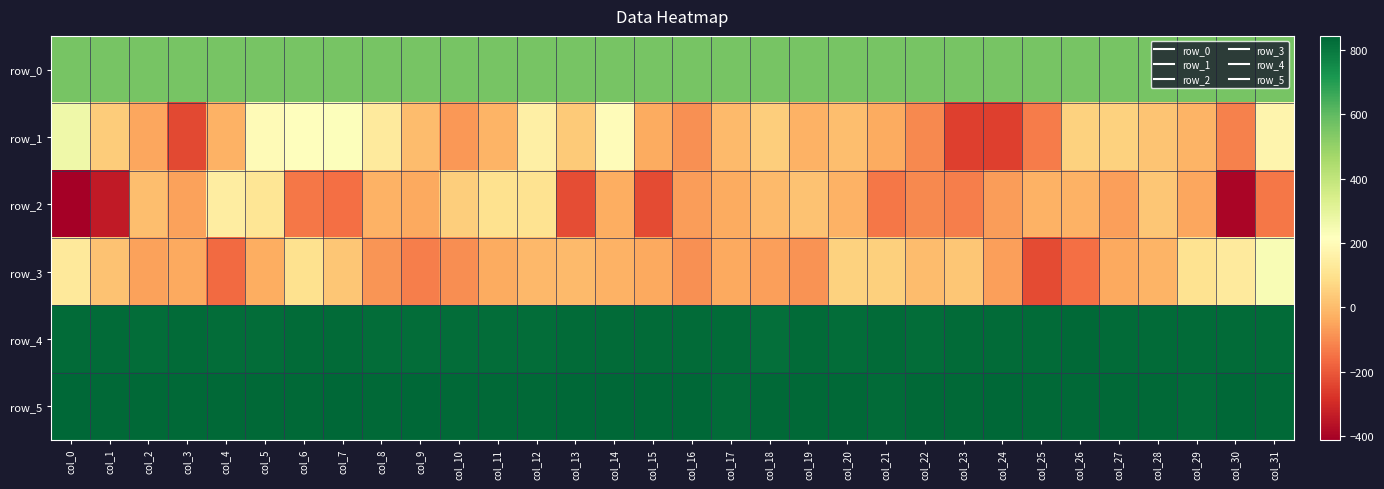

At which category is the sum across all series the highest?

col_31